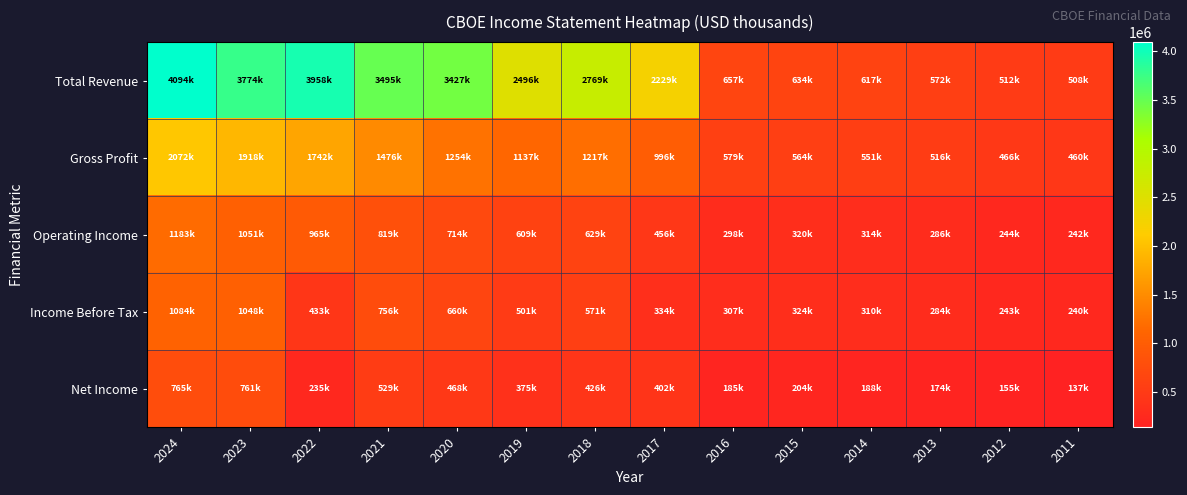

Which has a higher value, 2021 or 2019?

2021